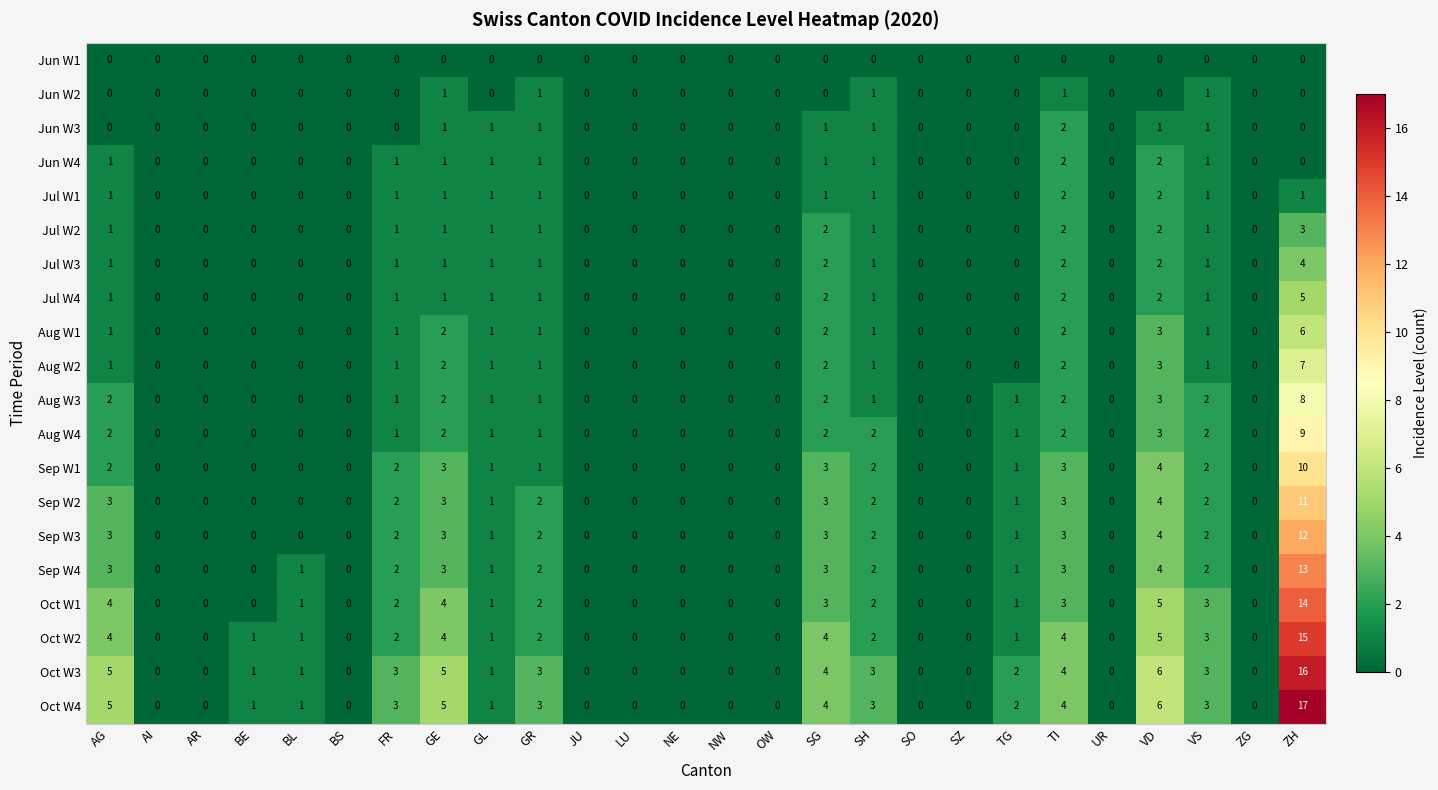

Which label corresponds to the largest value in the chart?

ZH